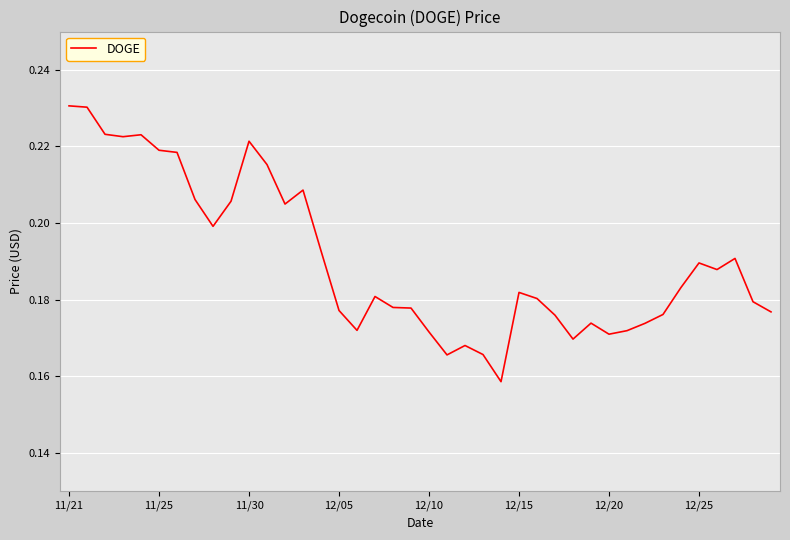

How many distinct data groups are displayed?

1